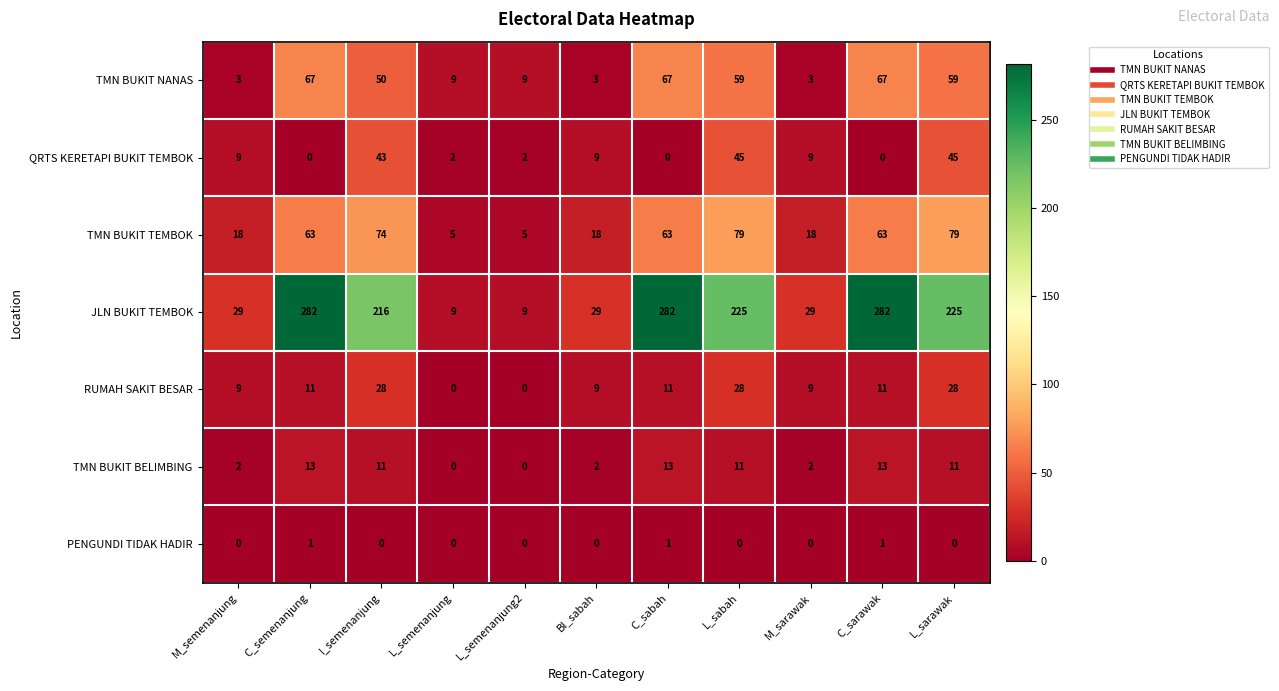

Which series has the largest total across all categories?

JLN BUKIT TEMBOK